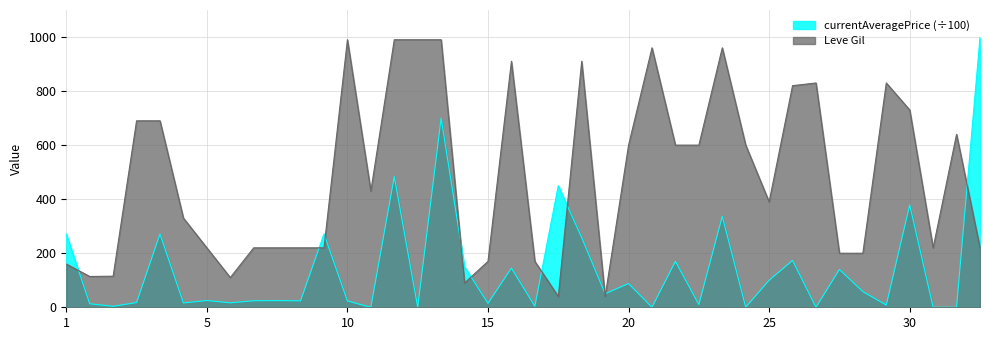

Which series has the largest total across all categories?

Leve Gil